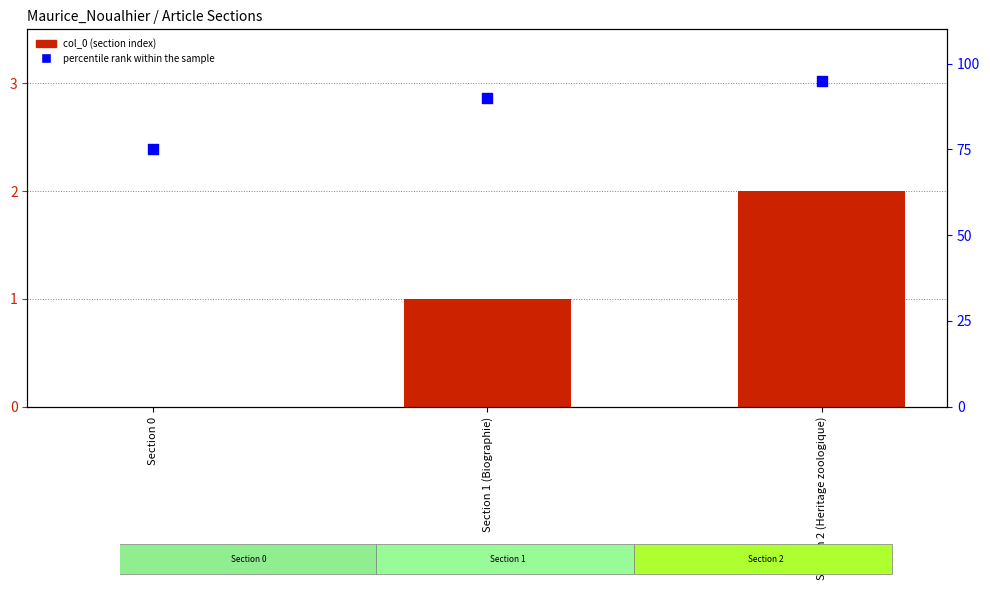

Is the value of percentile rank within the sample at Section 1 (Biographie) greater than the value of col_0 at Section 2 (Heritage zoologique)?

Yes